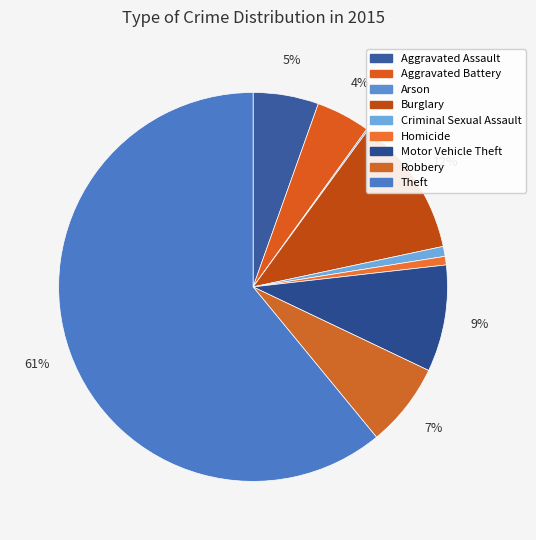

What is the smallest slice in the pie chart?

Arson